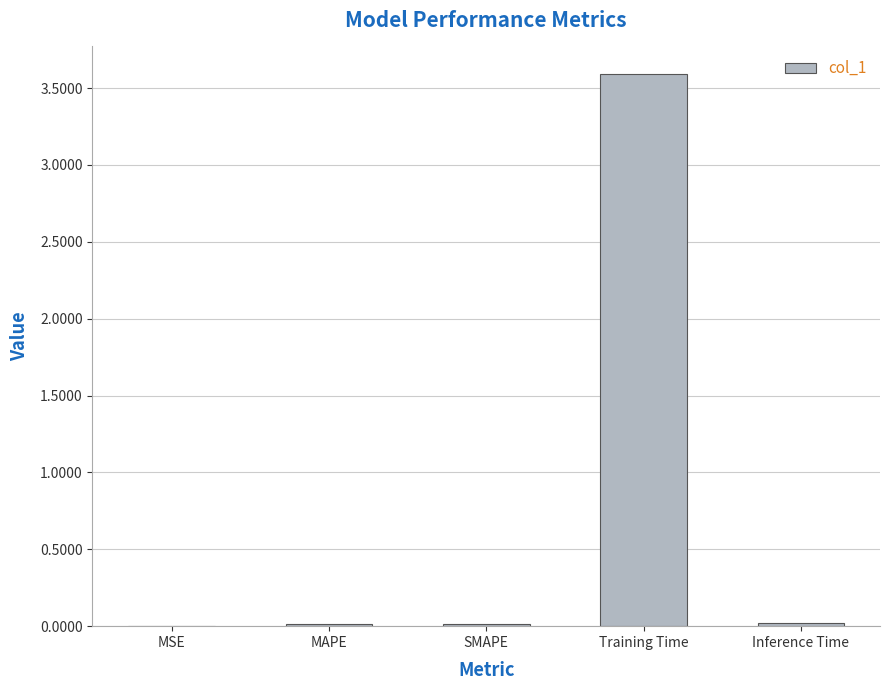

Between MSE and Training Time, which is larger?

Training Time